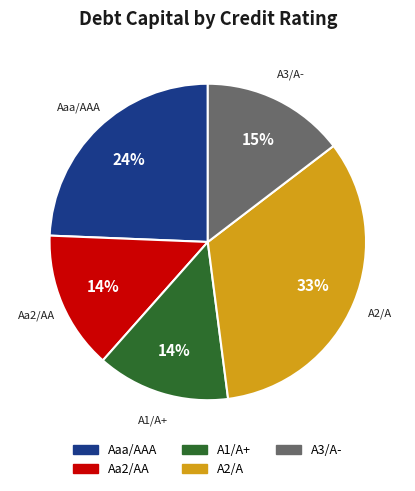

To the nearest percent, what percentage of the pie is A1/A+?

14%